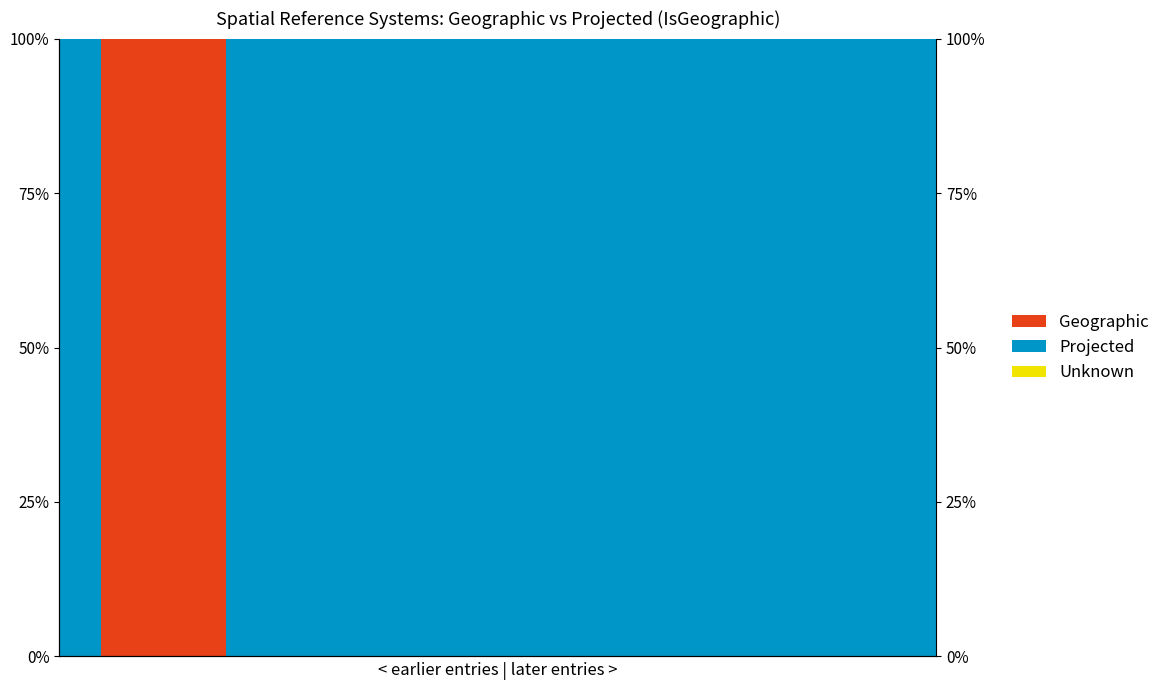

Is it true that Projected equals 2 at 15?

False